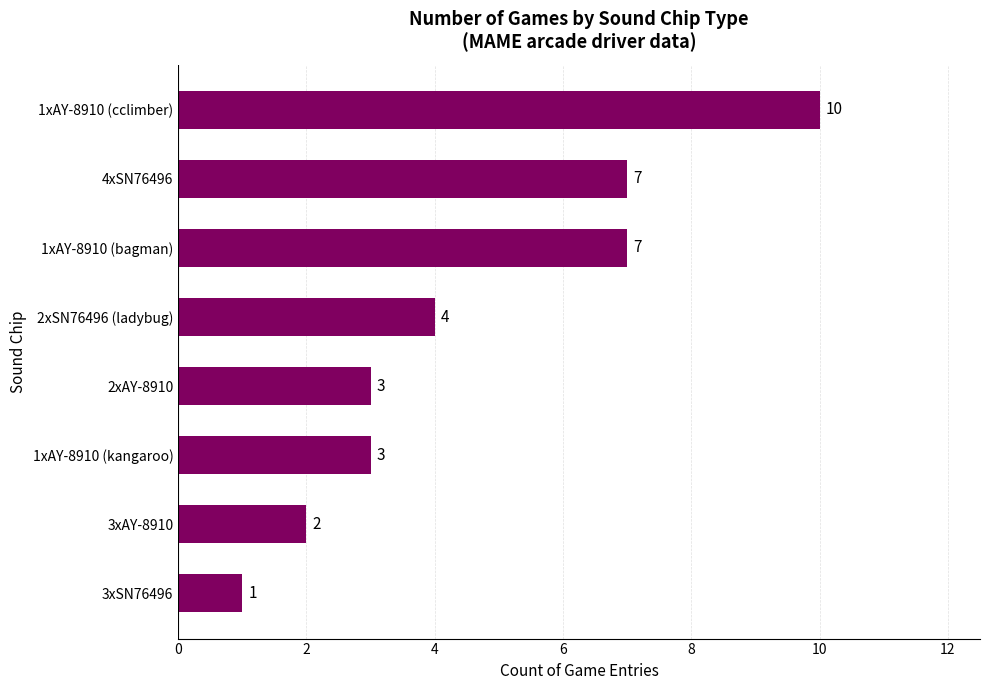

Does the chart contain any negative values?

No